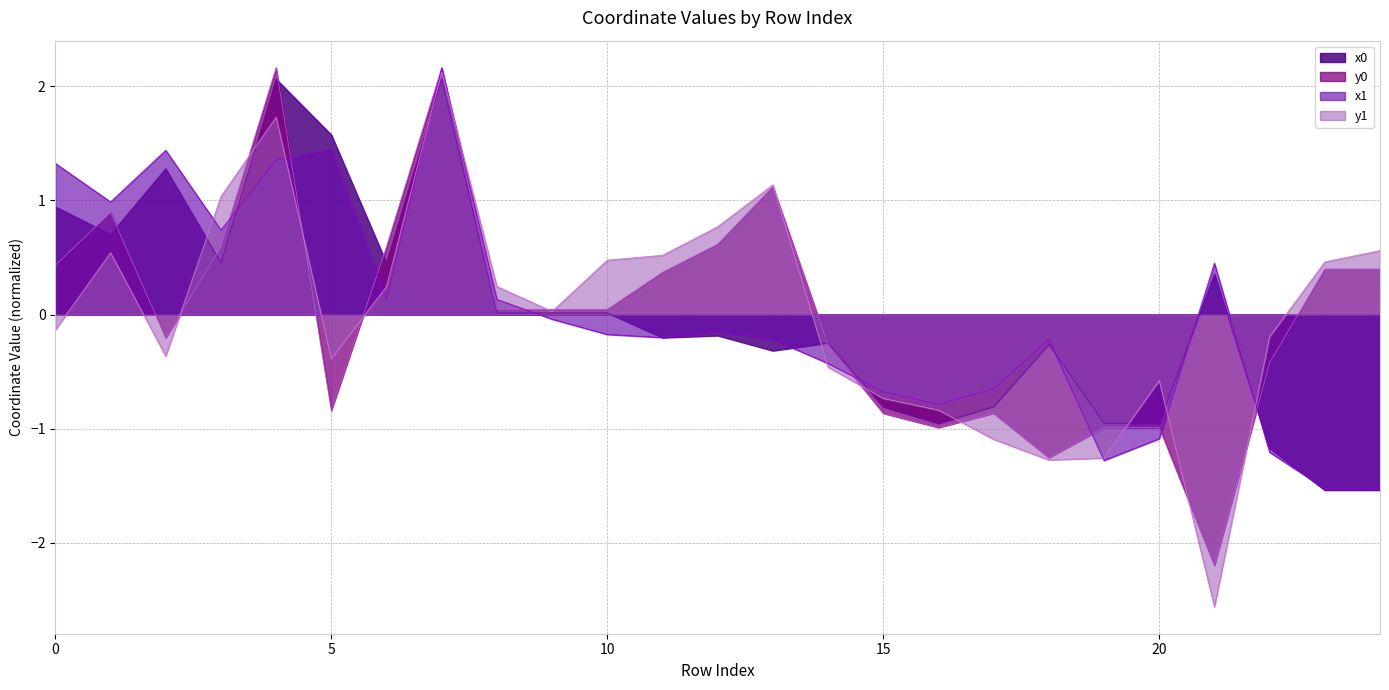

What are all the series names shown in the legend?

x0, y0, x1, y1